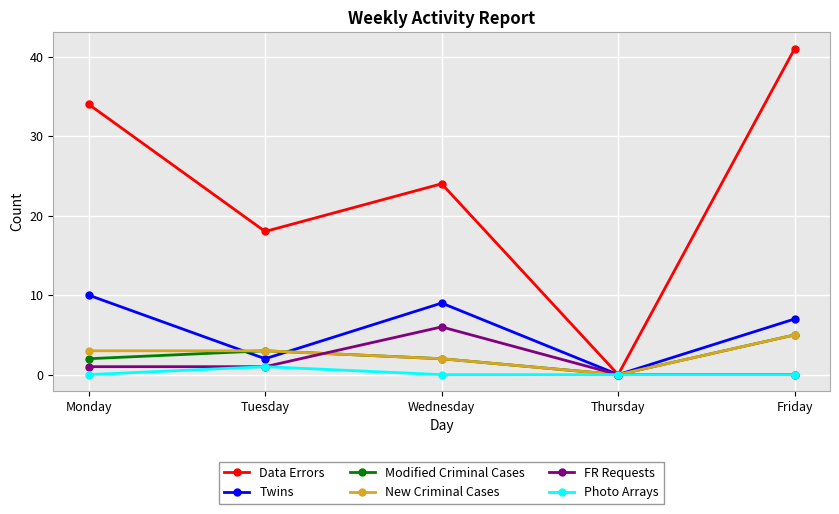

At which label is Data Errors closest to 20?

Tuesday